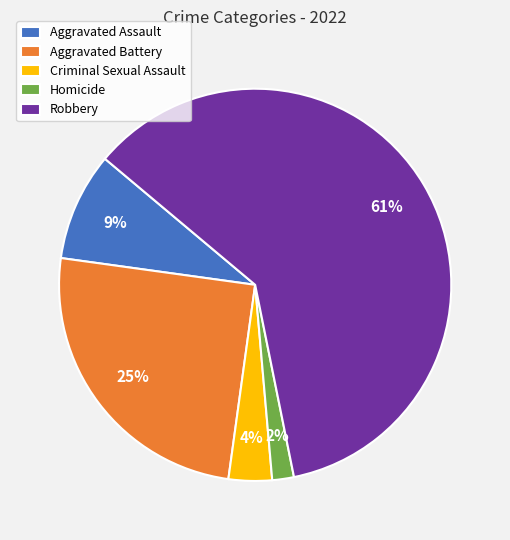

Count the number of slices in the pie.

5